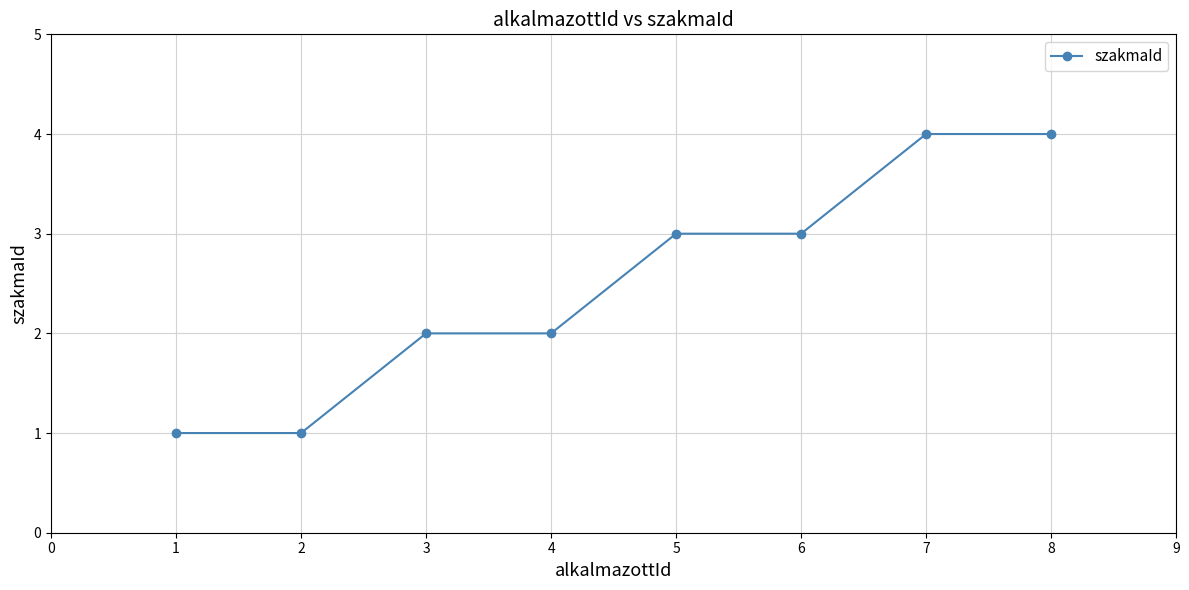

Which has a higher value, 1 or 6?

6